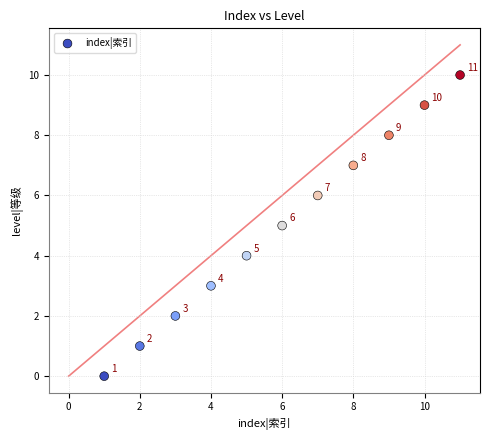

What Y value in the scatter plot is closest to 5?

5